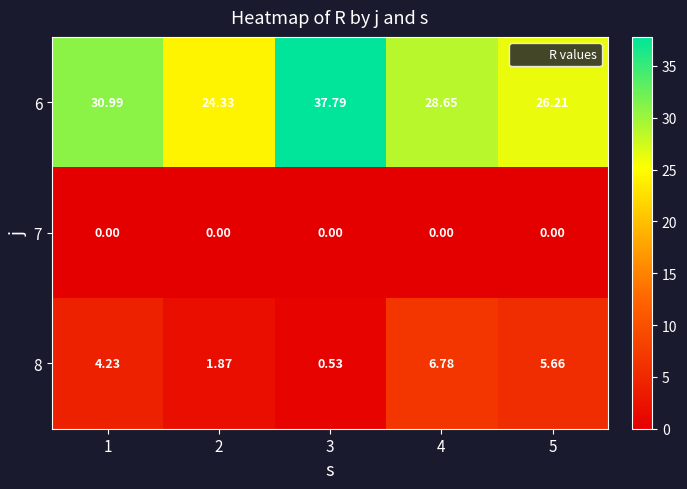

Is the value of 8 at 4 greater than the value of 7 at 4?

Yes